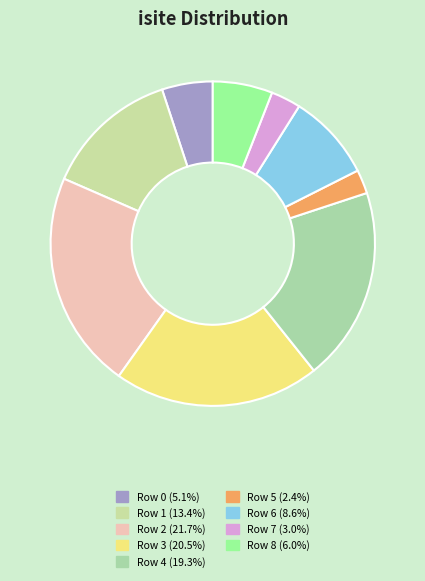

Count the number of slices in the pie.

9